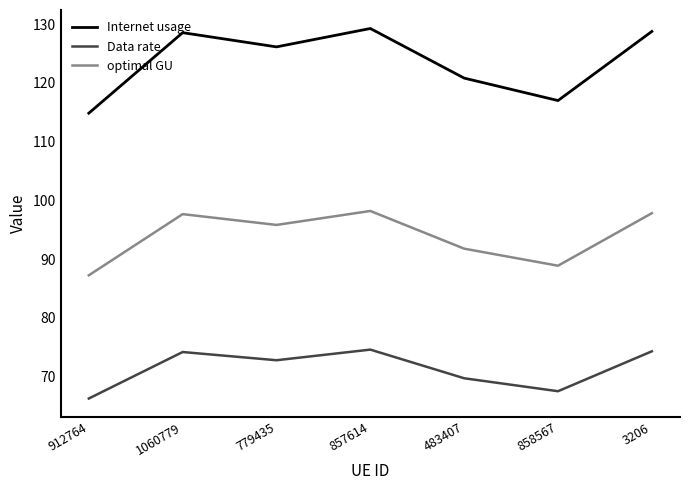

Rank the series by their average value, from lowest to highest.

Data rate, optimal GU, Internet usage